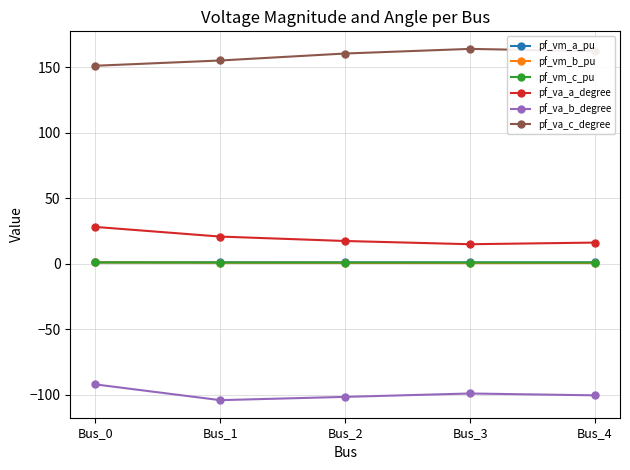

Which series has the largest total across all categories?

pf_va_c_degree